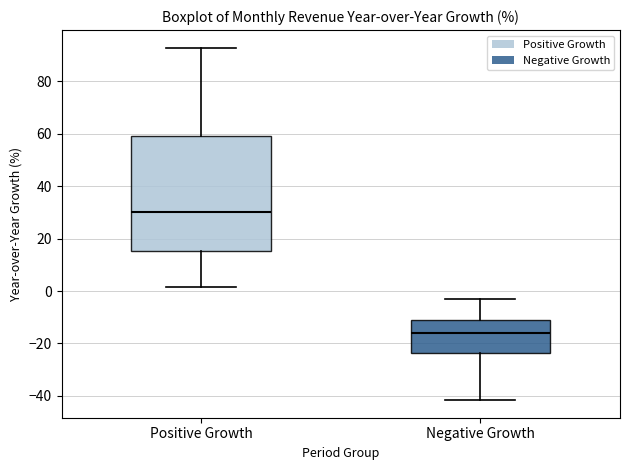

Which box's median line is the lowest?

Negative Growth